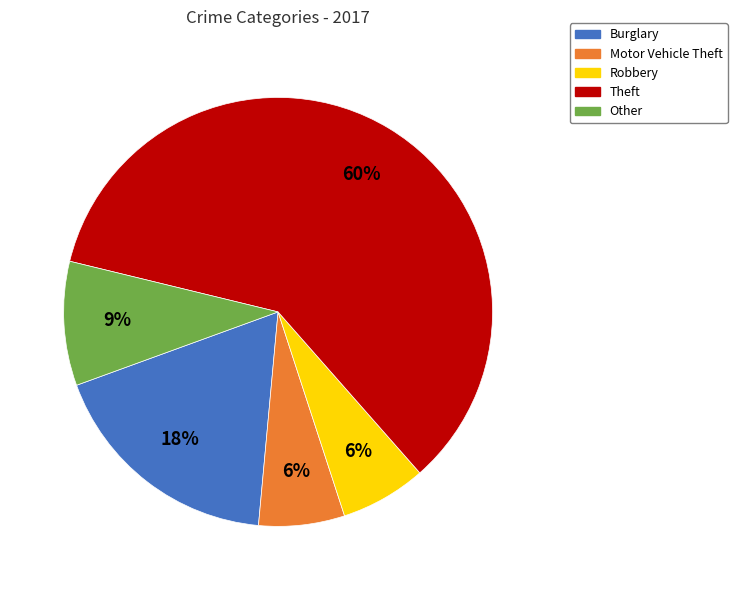

To the nearest percent, what portion does Motor Vehicle Theft represent?

6%